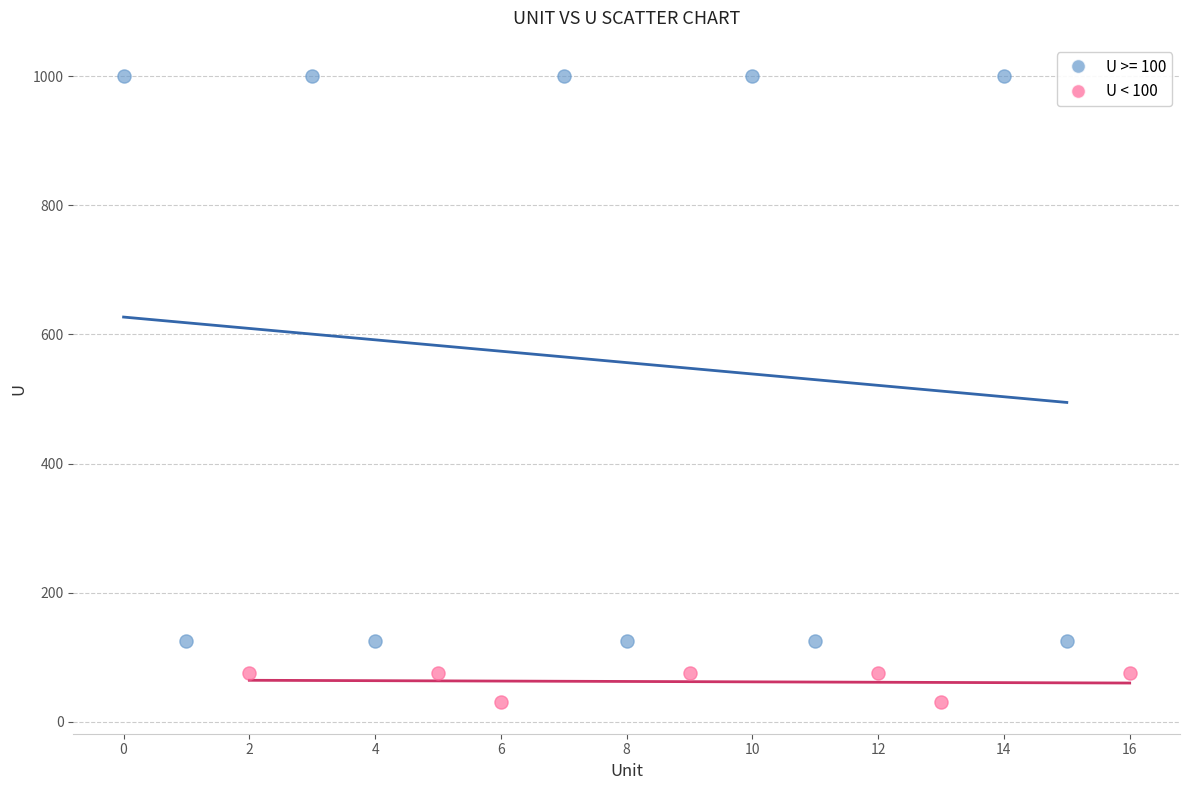

Which series contains the lowest Y value?

U < 100